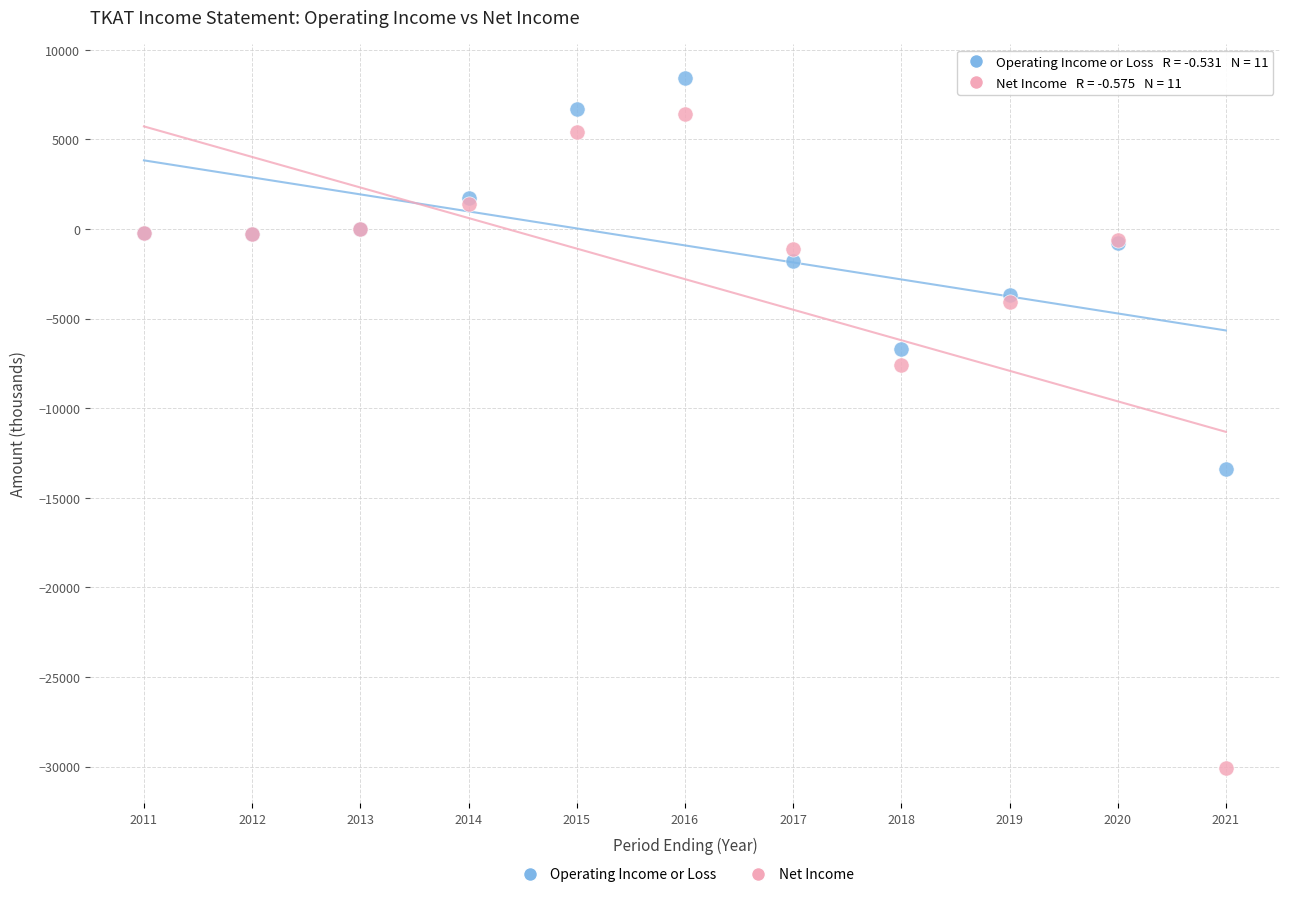

What are all the series names shown in the legend?

Operating Income or Loss, Net Income